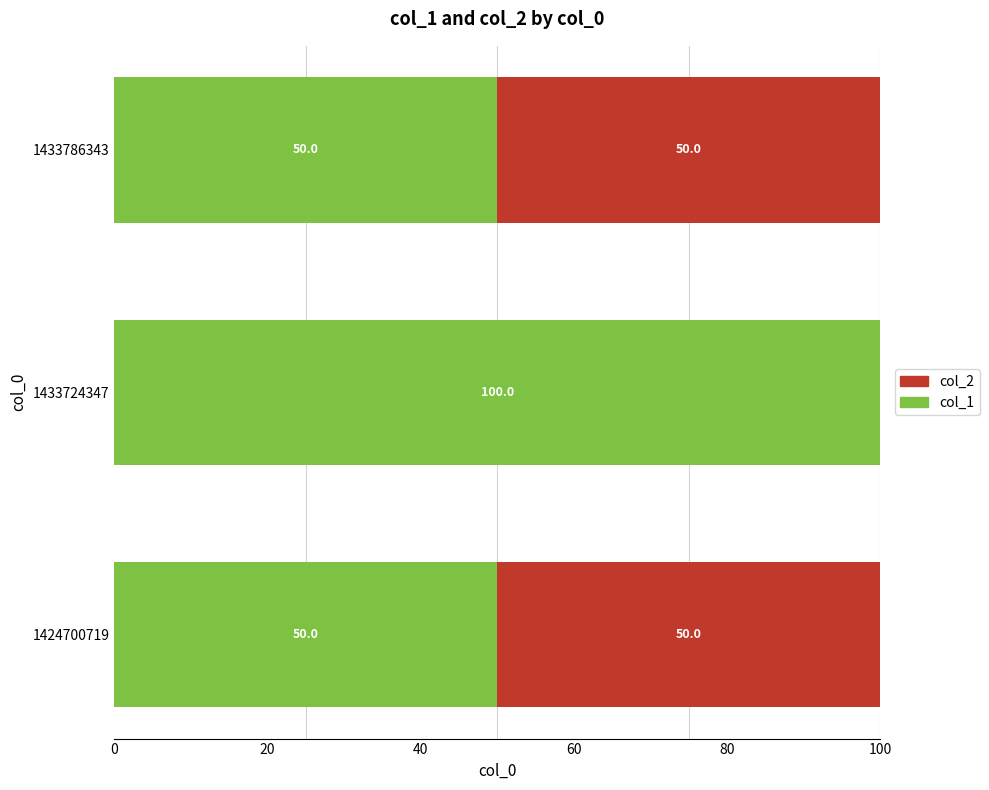

What is the total value across all series at 1433724347?

100